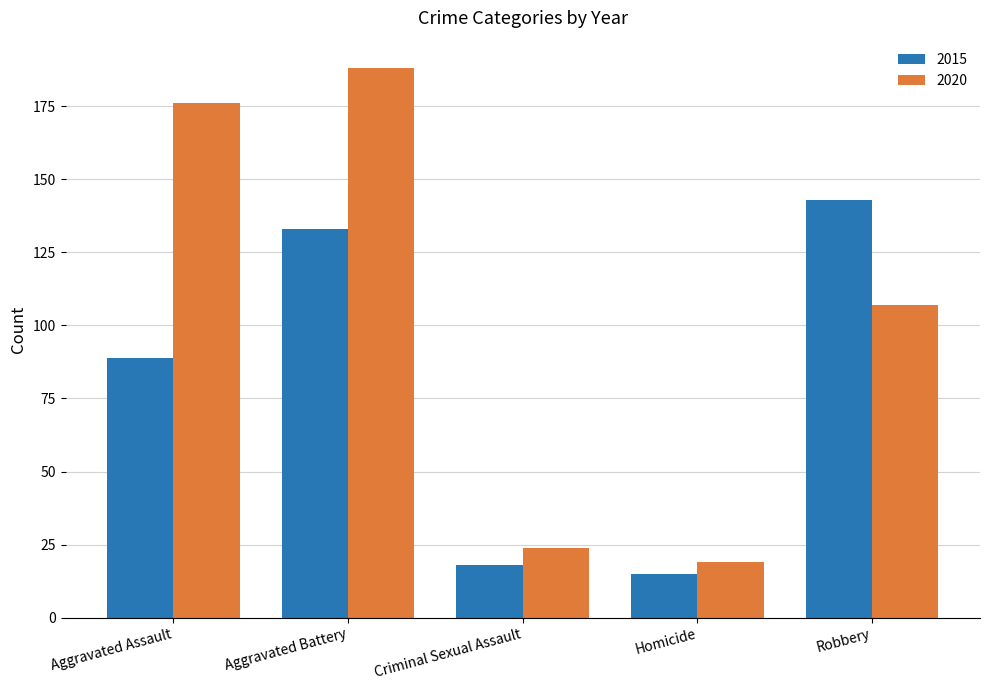

Reading left to right, list all the values displayed in this chart.

2015: 89	133	18	15	143
2020: 176	188	24	19	107